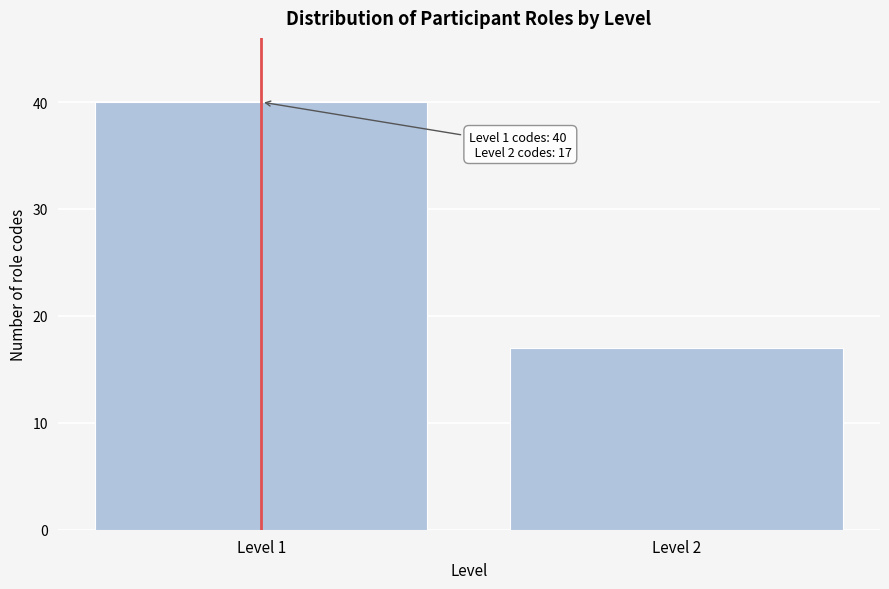

Reading right to left, list all the values displayed in this chart.

Level 2=17	Level 1=40